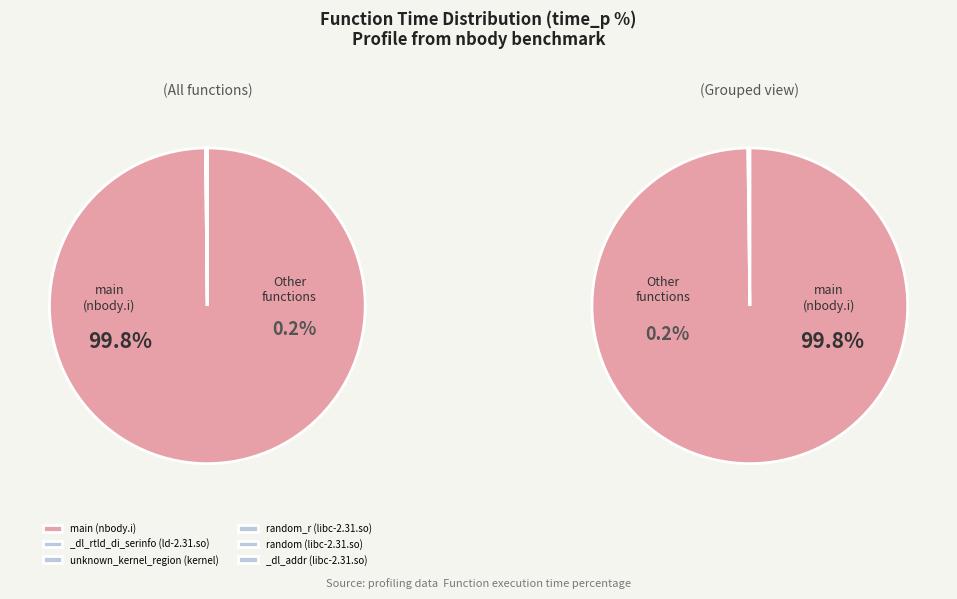

To the nearest percent, what is the average slice percentage?

17%